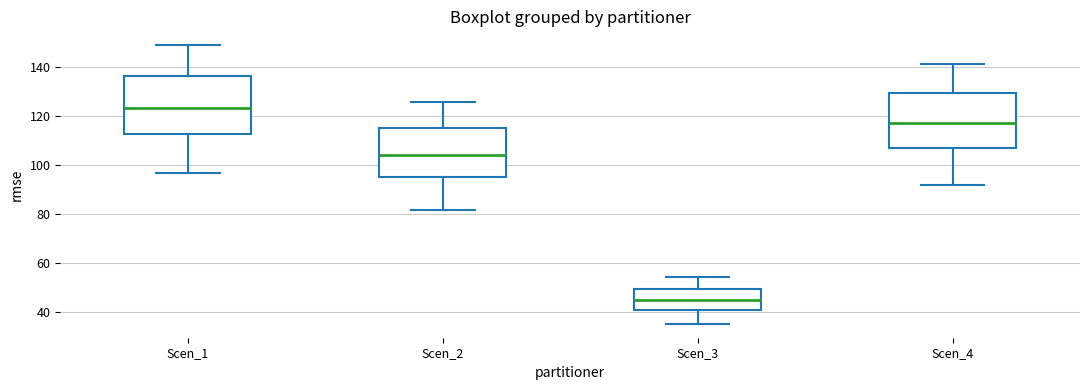

Where does the median line of the box for Scen_4 sit on the y-axis? The values are not printed on the chart, so give them approximately, as read against the axis.

118